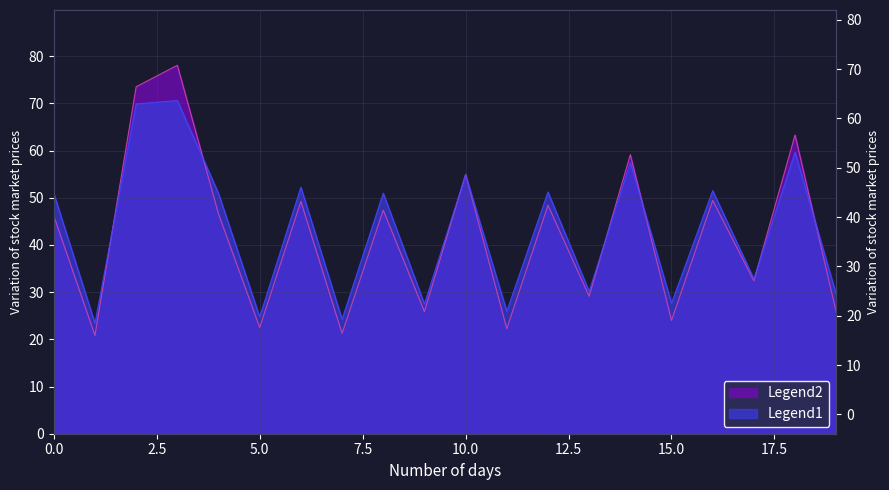

Does the chart display data point markers on the line(s)?

No